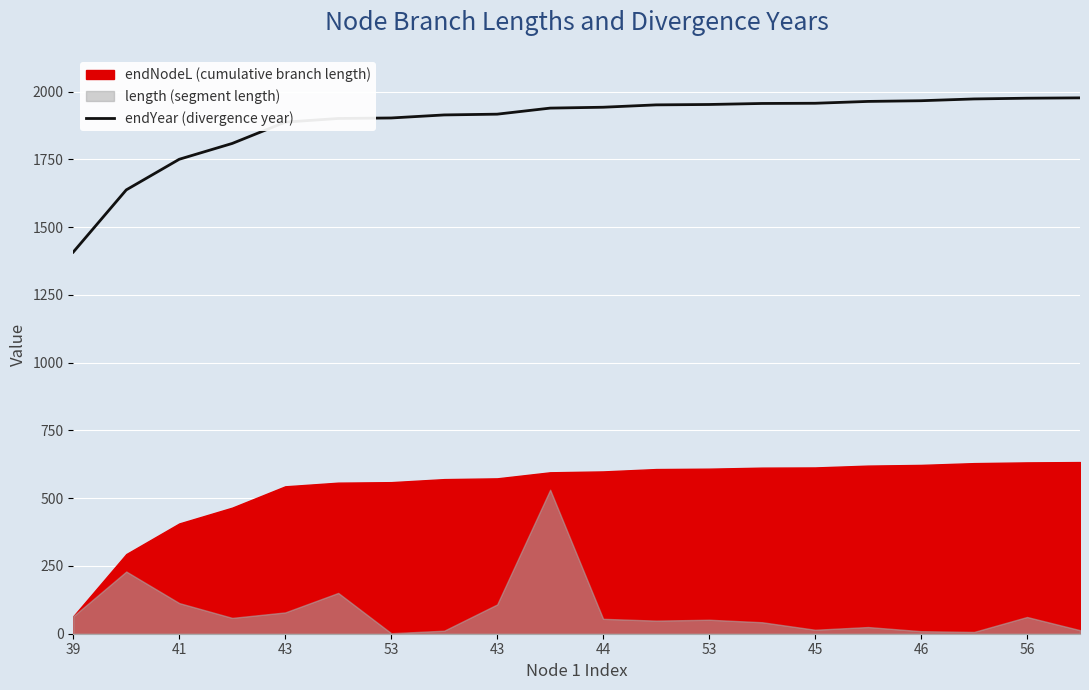

True or false: the data has more than 2 interior local peaks.

False